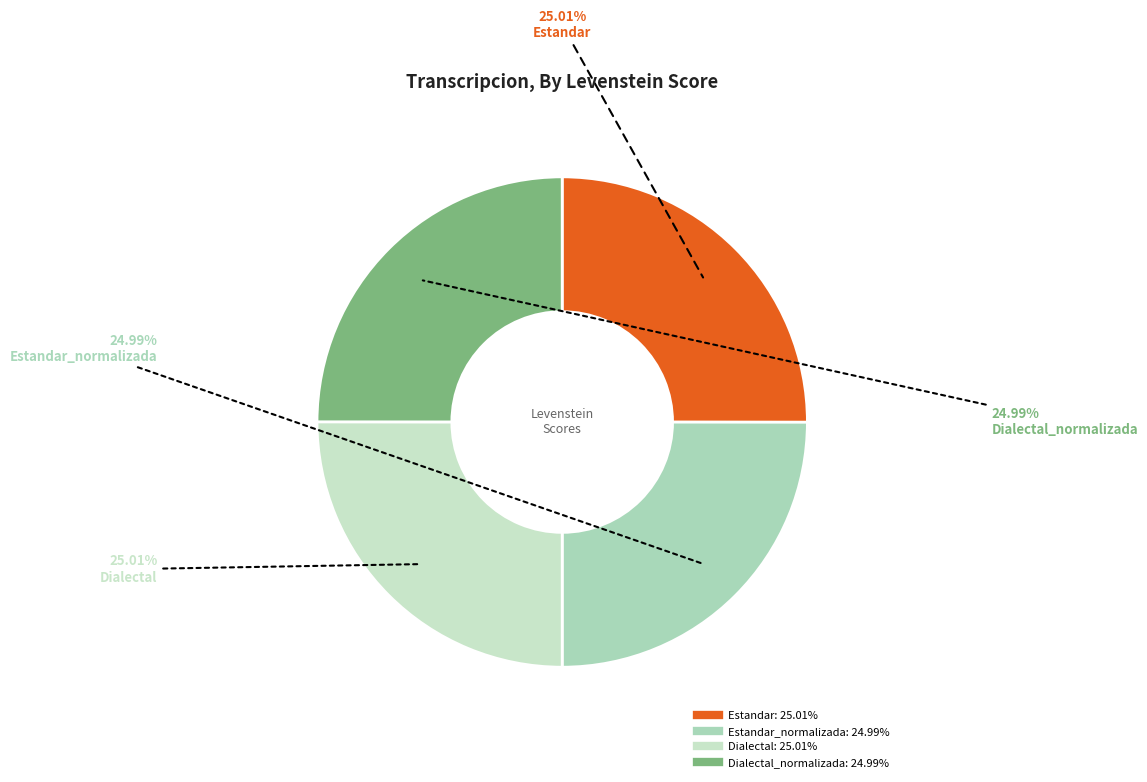

How many slices are in this pie chart?

4